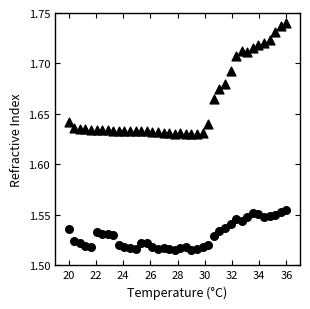

How many points are shown in the scatter plot?

80